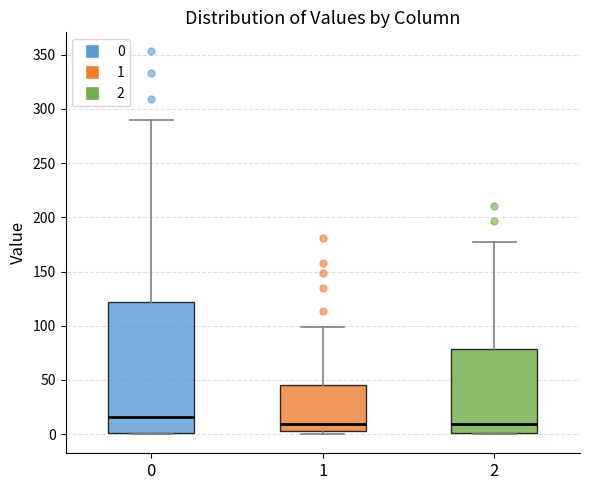

Comparing the boxes themselves (not the whiskers), which one is the tallest?

0